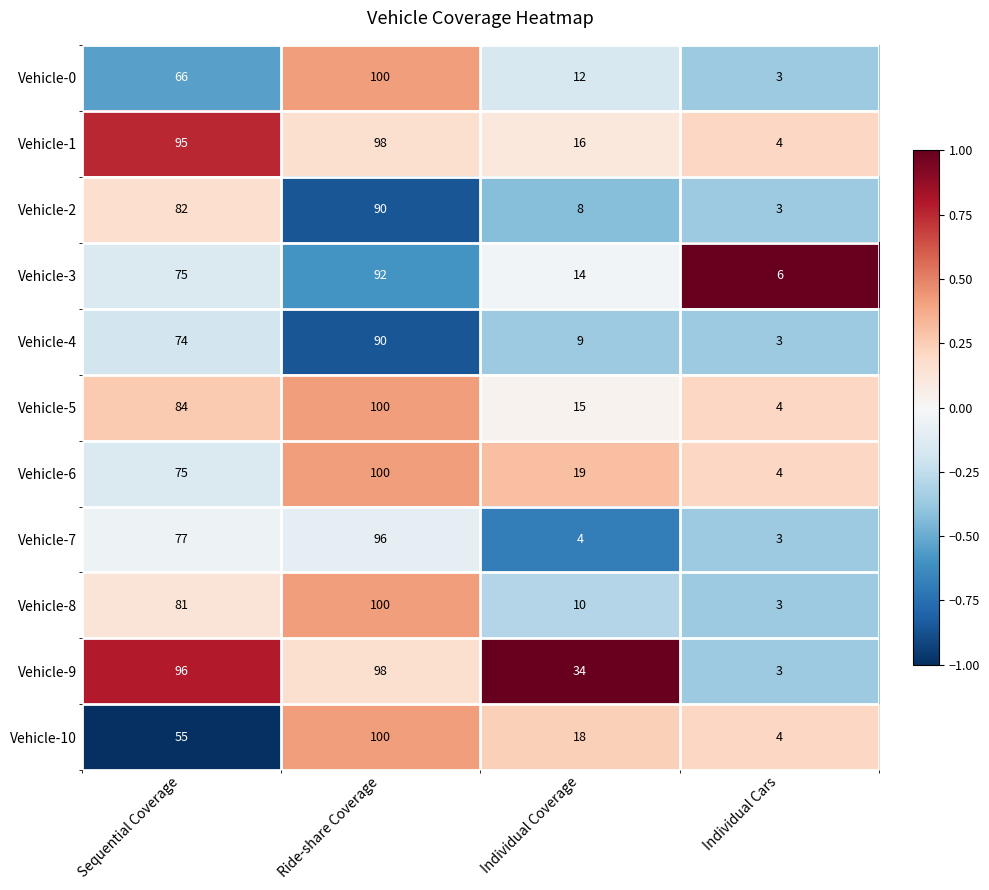

Is it true that Vehicle-7 equals 122 at Sequential Coverage?

False